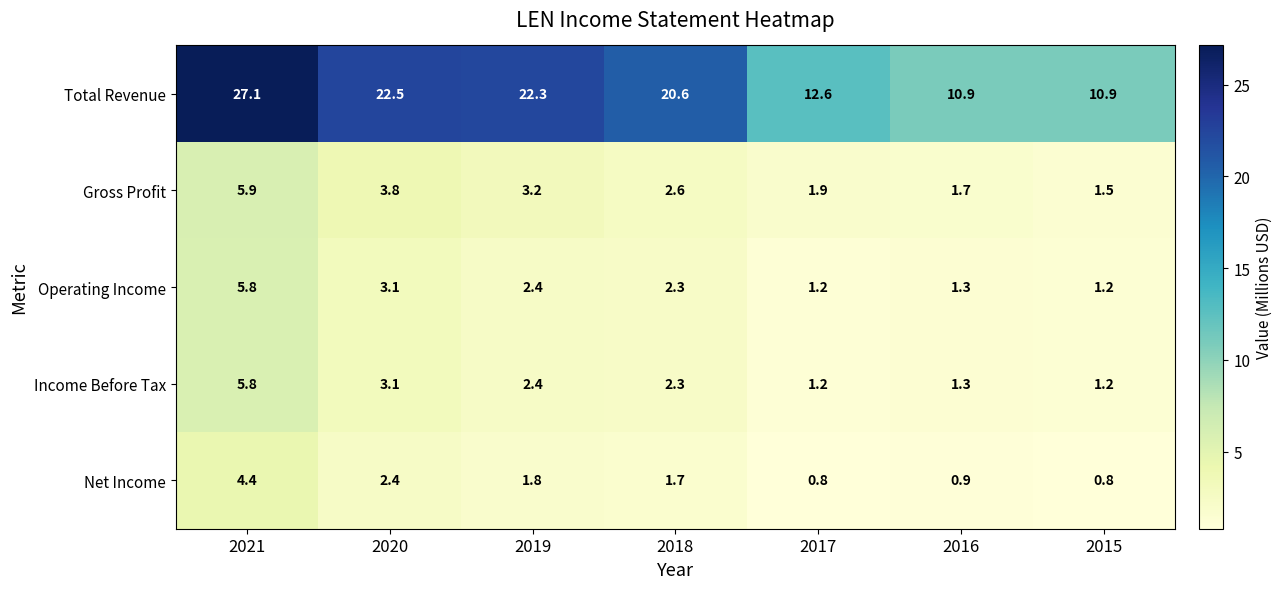

Which series has the largest range (max minus min)?

Total Revenue